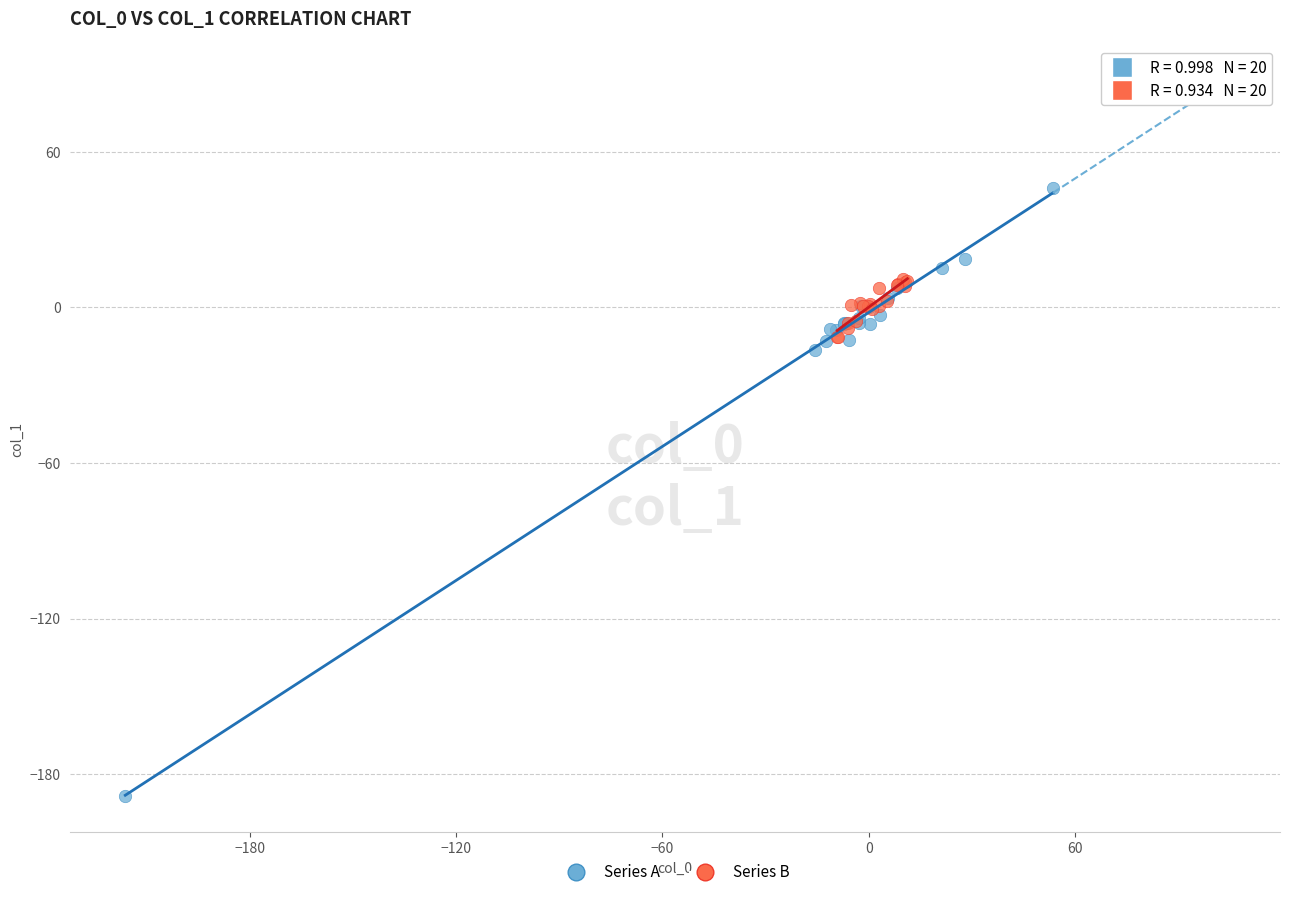

Which series contains the highest Y value?

Series A